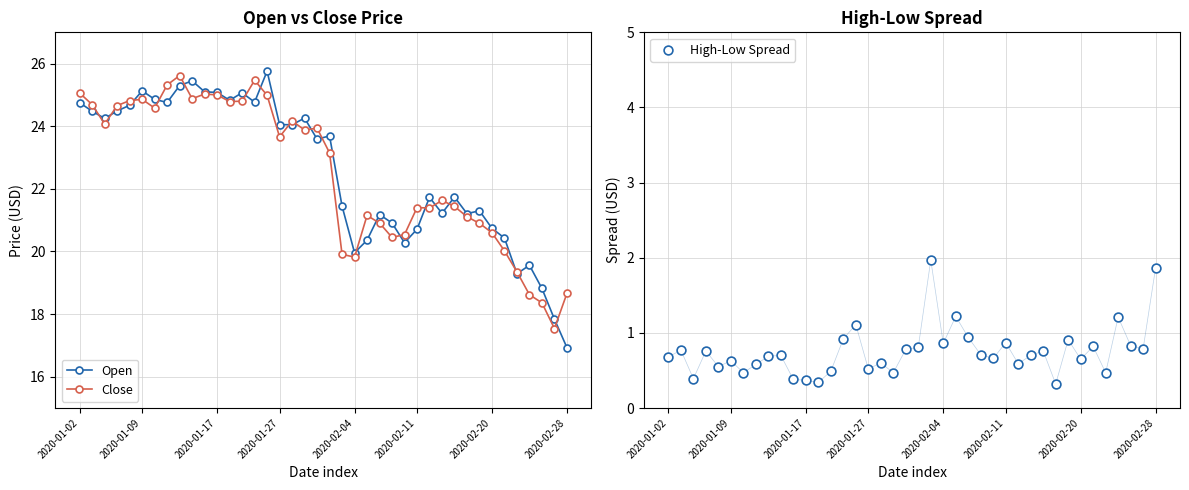

Which series reaches the minimum Y coordinate?

High-Low Spread